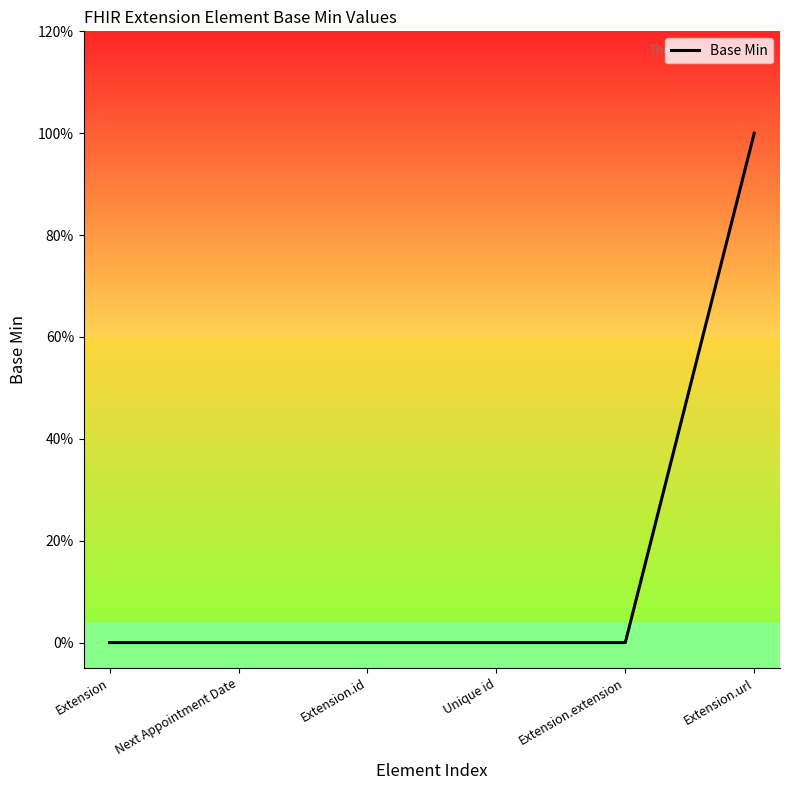

Reading left to right, transcribe all the data shown in this chart.

Extension=0	Next Appointment Date=0	Extension.id=0	Unique id=0	Extension.extension=0	Extension.url=1